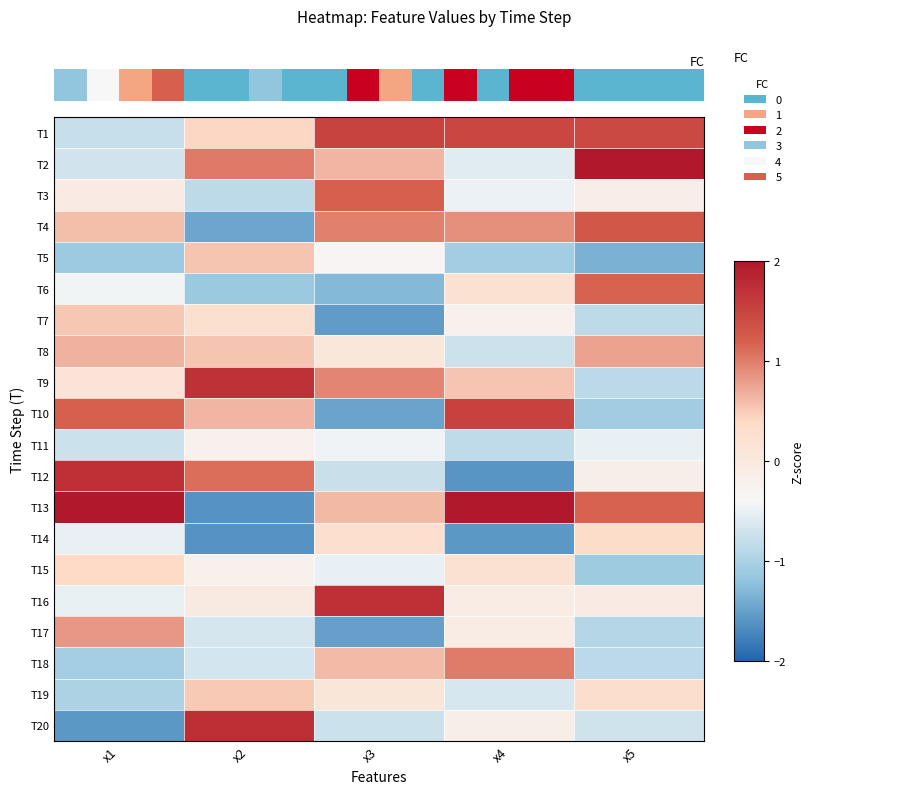

What is the maximum value for T17?

0.8